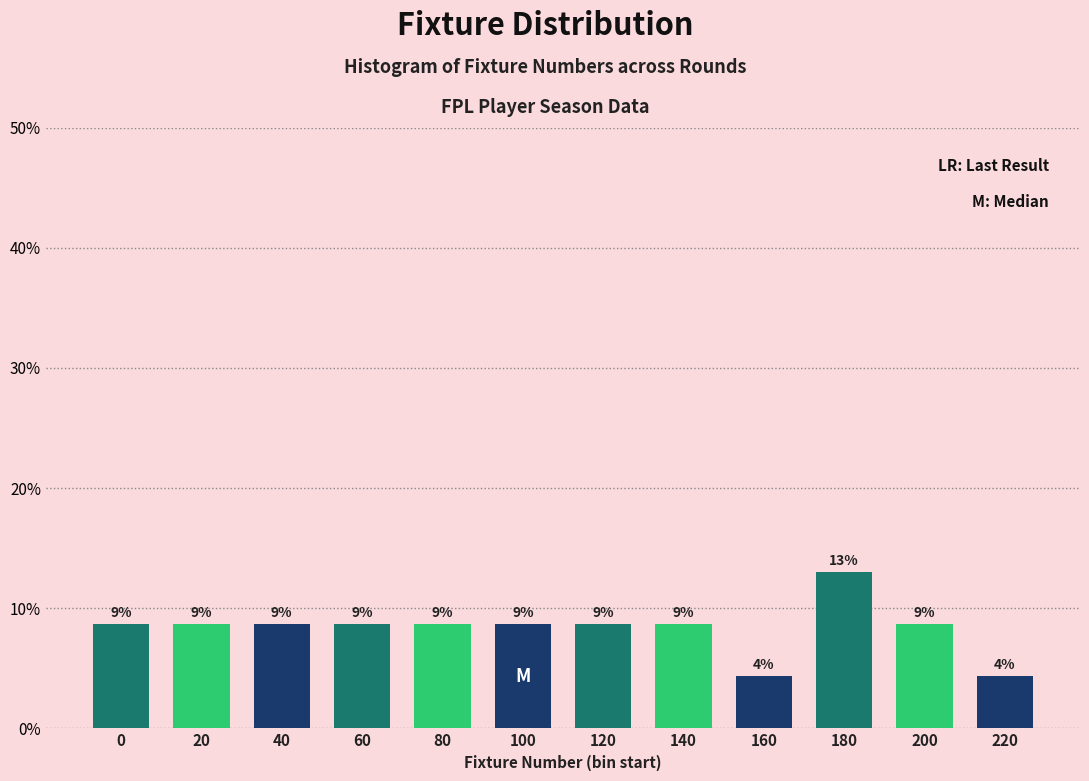

How many bars are there in total?

12